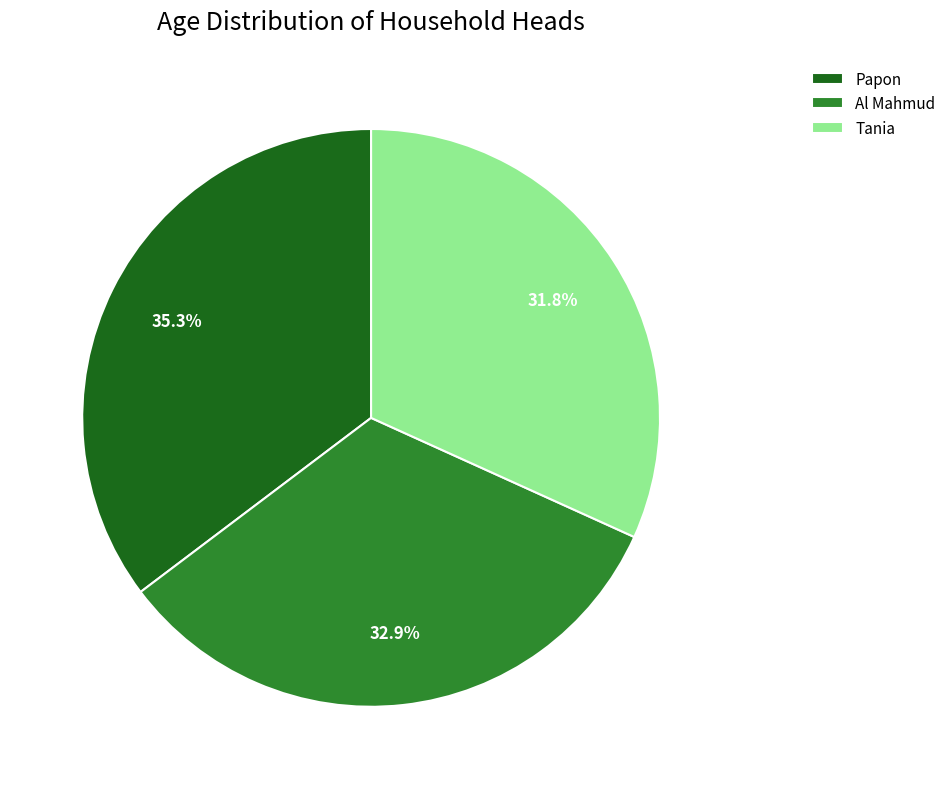

Is the sum of Al Mahmud and Tania greater than half?

Yes